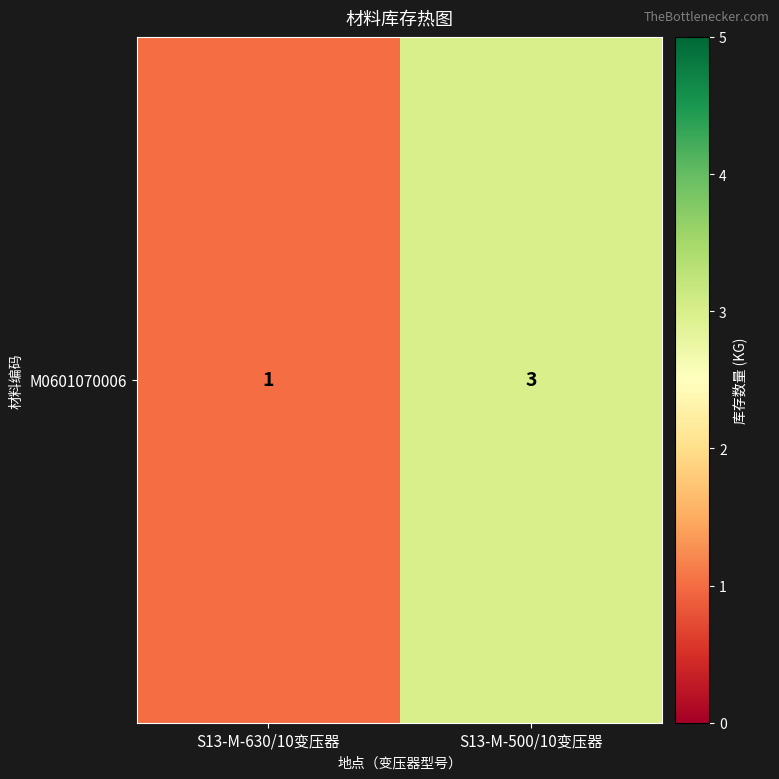

What is the average value?

2